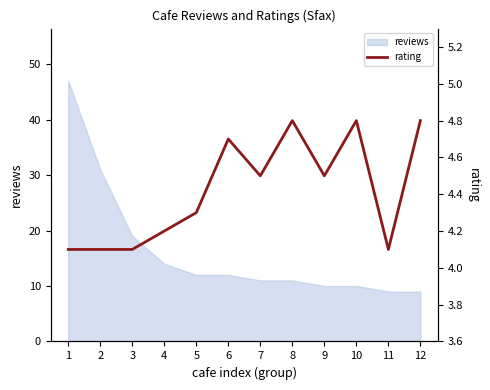

Does the chart have visible grid lines?

No